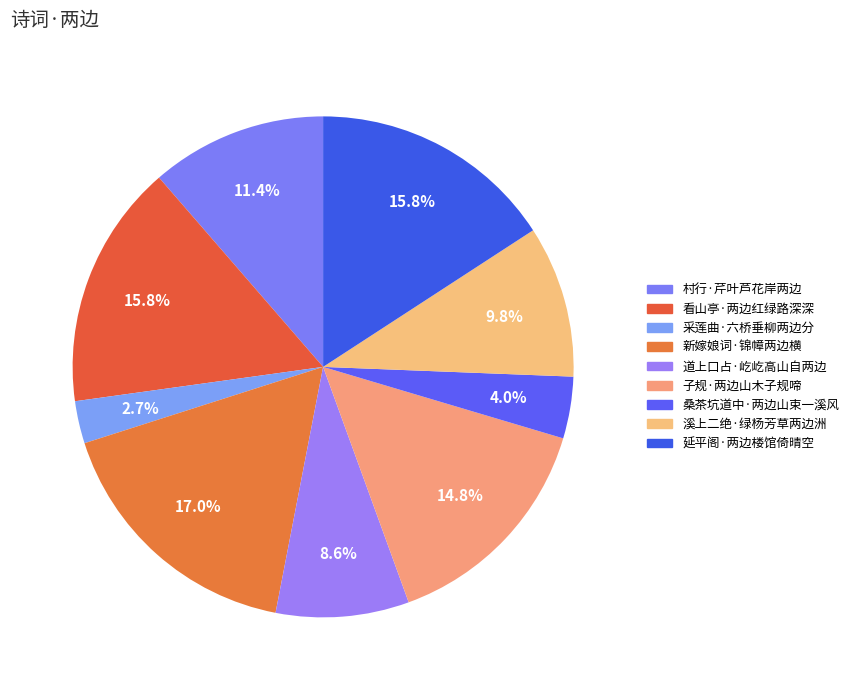

Which category has the biggest portion of the pie?

新嫁娘词·锦幛两边横